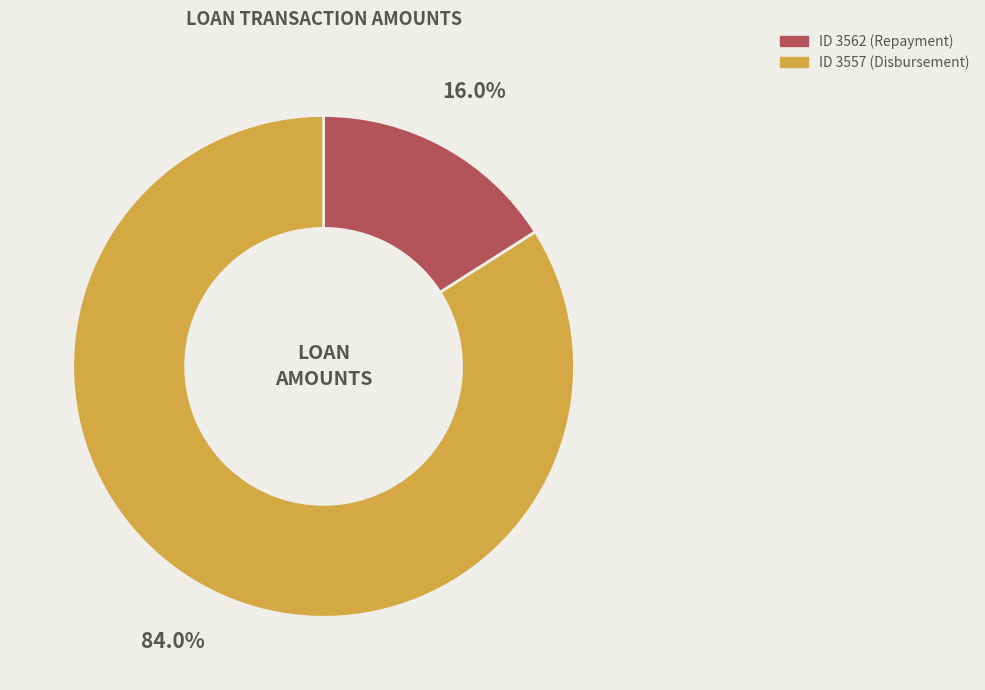

To the nearest percent, what is the average slice percentage?

50%